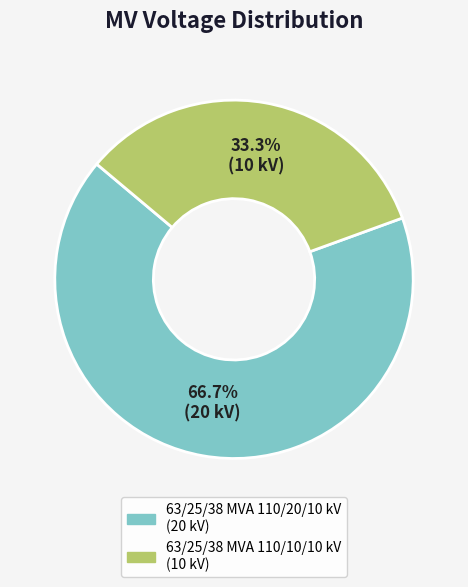

To the nearest percent, what is the difference between the 63/25/38 MVA 110/10/10 kV and 63/25/38 MVA 110/20/10 kV slice percentages?

33%